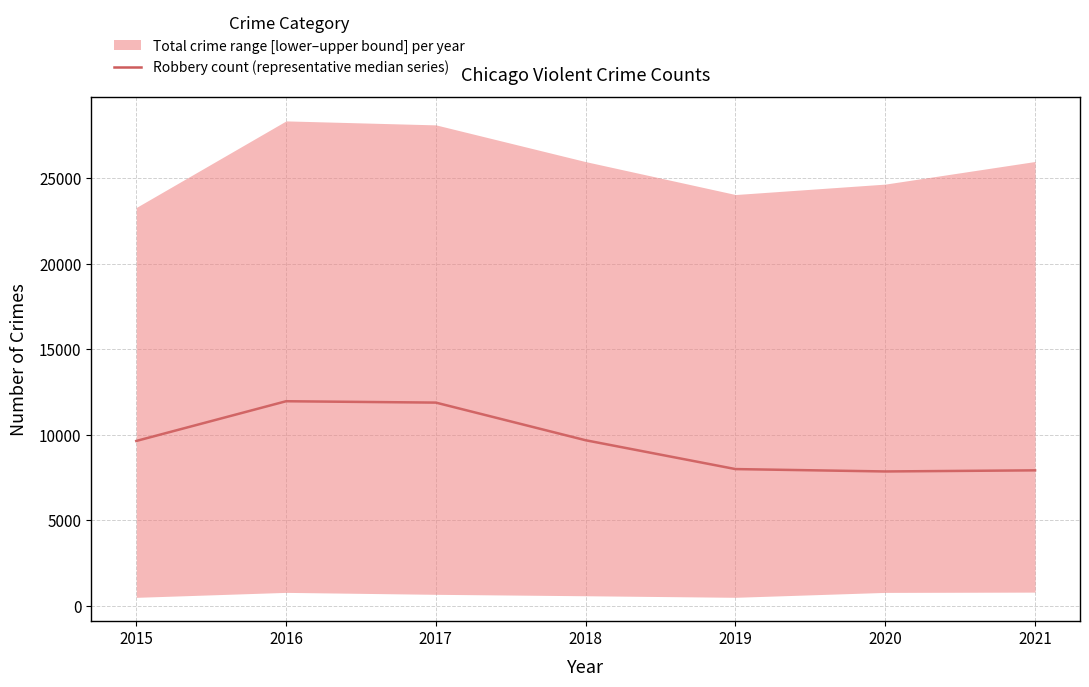

What is the average value?

9561